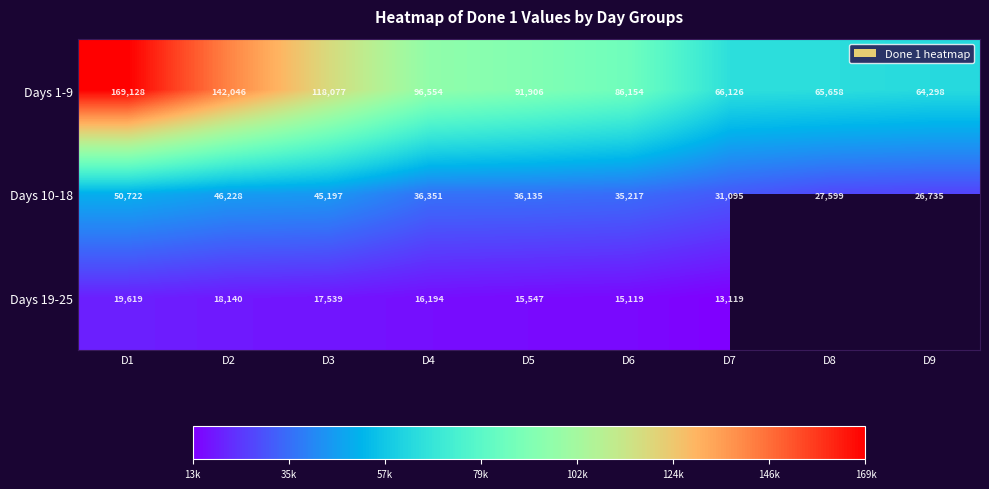

How many data points in Days 10-18 are less than 36135?

4